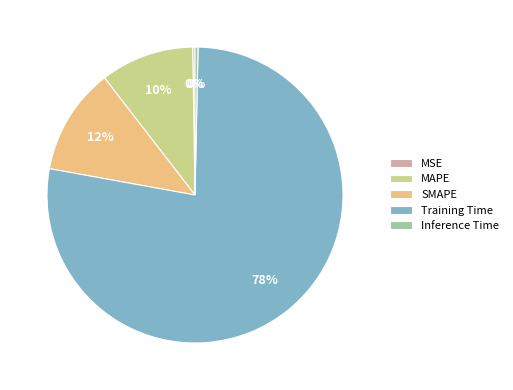

What is the majority slice?

Training Time